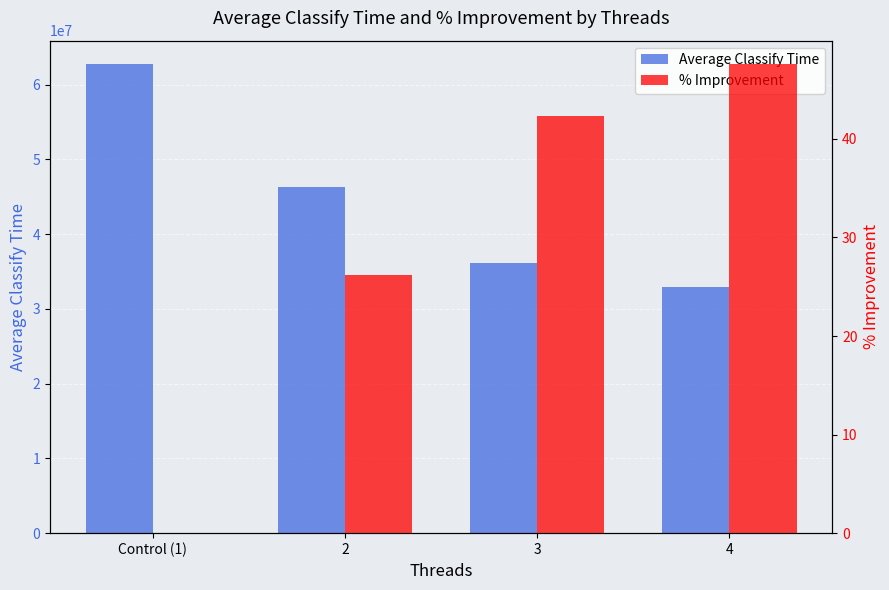

Which has a higher value, 2 or 3?

2